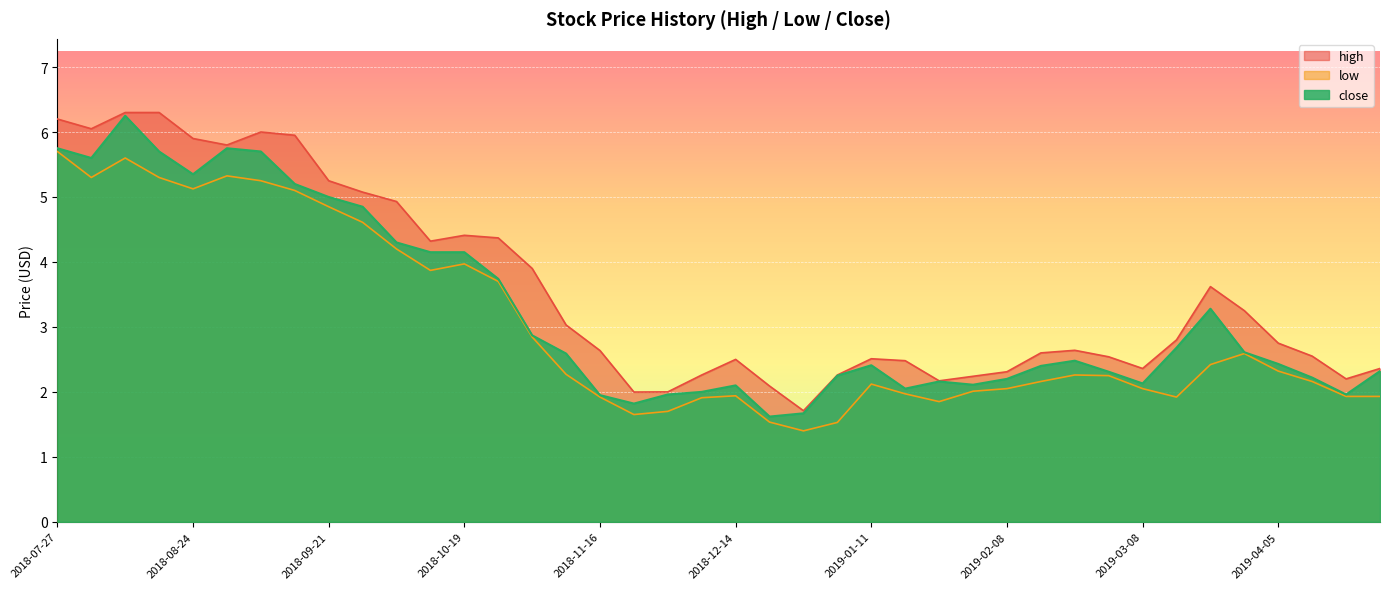

What is the total value across all series at 2018-07-27?

17.6